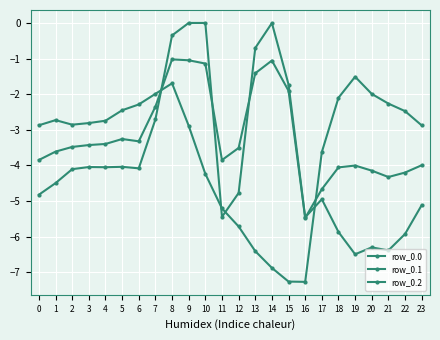

How many lines are shown in the chart?

3